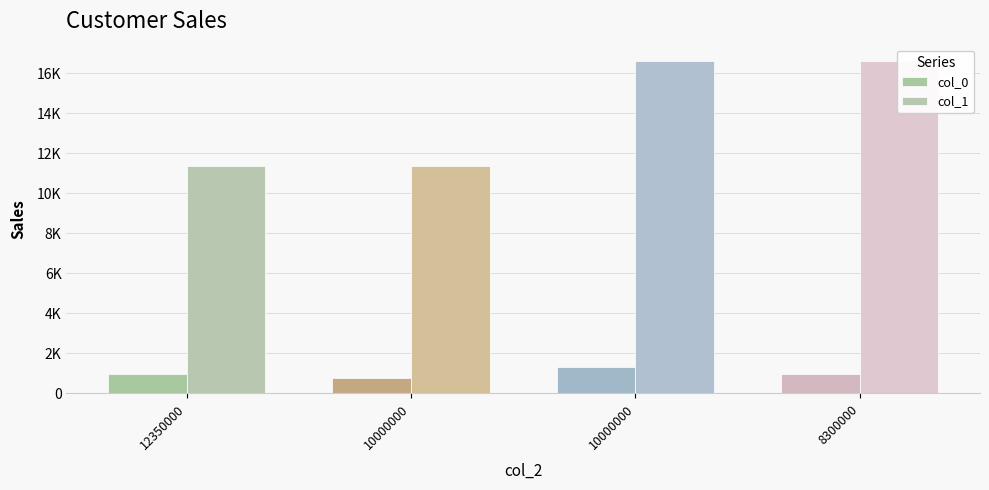

What is the approximate value of col_0 at 12350000, to the nearest 50?

1000